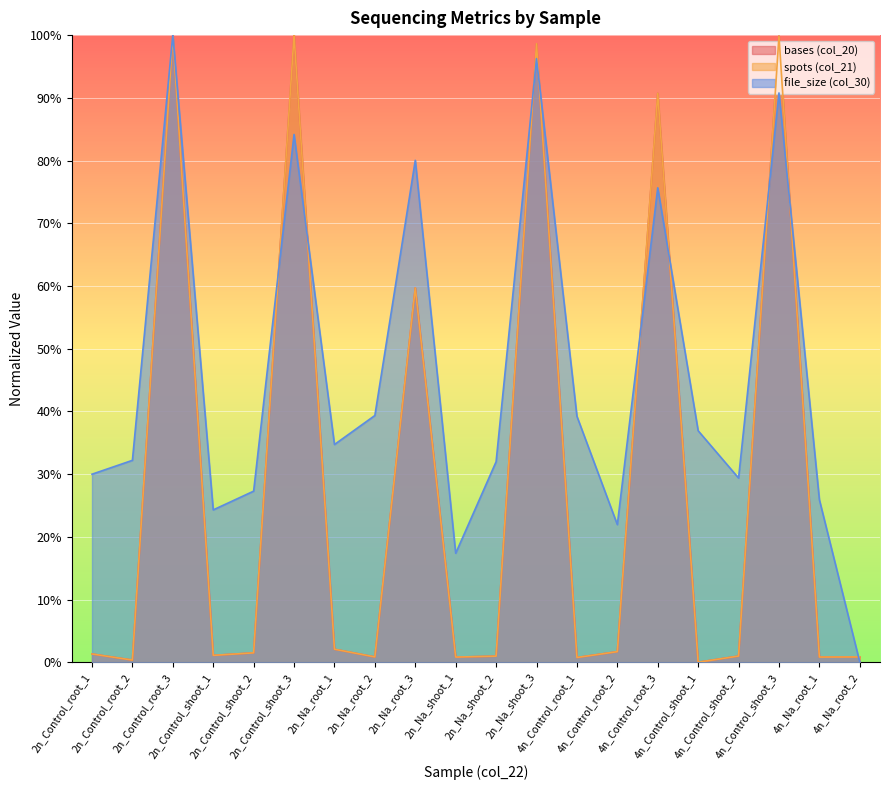

Reading left to right, what are all the values shown in this chart?

bases (col_20): 2n_Control_root_1=1.3	2n_Control_root_2=0.3	2n_Control_root_3=99.9	2n_Control_shoot_1=1.1	2n_Control_shoot_2=1.5	2n_Control_shoot_3=100.0	2n_Na_root_1=2.1	2n_Na_root_2=0.8	2n_Na_root_3=59.7	2n_Na_shoot_1=0.8	2n_Na_shoot_2=1.0	2n_Na_shoot_3=98.6	4n_Control_root_1=0.8	4n_Control_root_2=1.7	4n_Control_root_3=90.7	4n_Control_shoot_1=0.0	4n_Control_shoot_2=1.0	4n_Control_shoot_3=99.8	4n_Na_root_1=0.8	4n_Na_root_2=0.8
spots (col_21): 2n_Control_root_1=1.3	2n_Control_root_2=0.3	2n_Control_root_3=99.9	2n_Control_shoot_1=1.1	2n_Control_shoot_2=1.5	2n_Control_shoot_3=100.0	2n_Na_root_1=2.1	2n_Na_root_2=0.8	2n_Na_root_3=59.7	2n_Na_shoot_1=0.8	2n_Na_shoot_2=1.0	2n_Na_shoot_3=98.6	4n_Control_root_1=0.8	4n_Control_root_2=1.7	4n_Control_root_3=90.7	4n_Control_shoot_1=0.0	4n_Control_shoot_2=1.0	4n_Control_shoot_3=99.8	4n_Na_root_1=0.8	4n_Na_root_2=0.8
file_size (col_30): 2n_Control_root_1=30.0	2n_Control_root_2=32.2	2n_Control_root_3=100.0	2n_Control_shoot_1=24.3	2n_Control_shoot_2=27.3	2n_Control_shoot_3=84.2	2n_Na_root_1=34.7	2n_Na_root_2=39.3	2n_Na_root_3=80.0	2n_Na_shoot_1=17.4	2n_Na_shoot_2=32.0	2n_Na_shoot_3=96.2	4n_Control_root_1=39.2	4n_Control_root_2=21.9	4n_Control_root_3=75.6	4n_Control_shoot_1=36.9	4n_Control_shoot_2=29.4	4n_Control_shoot_3=90.8	4n_Na_root_1=25.9	4n_Na_root_2=0.0